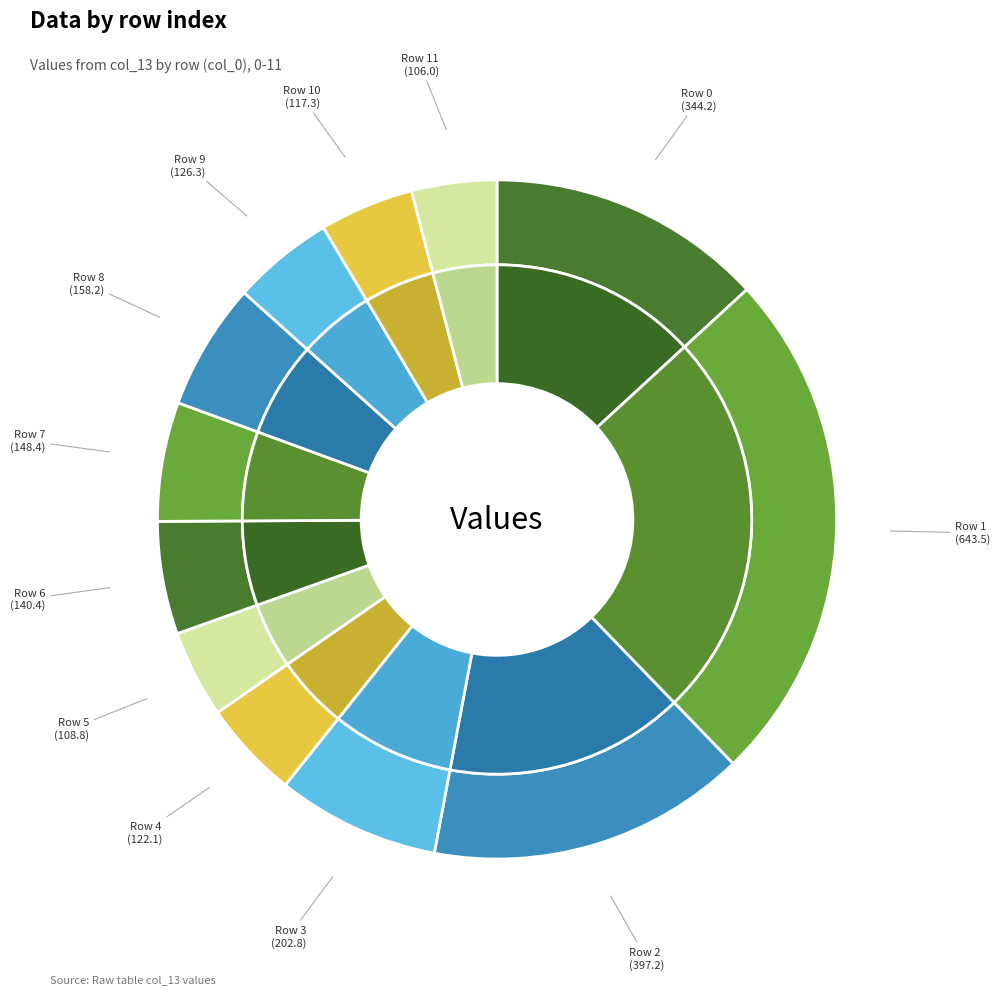

What percentage do 1 and 0 together represent?

37.8%